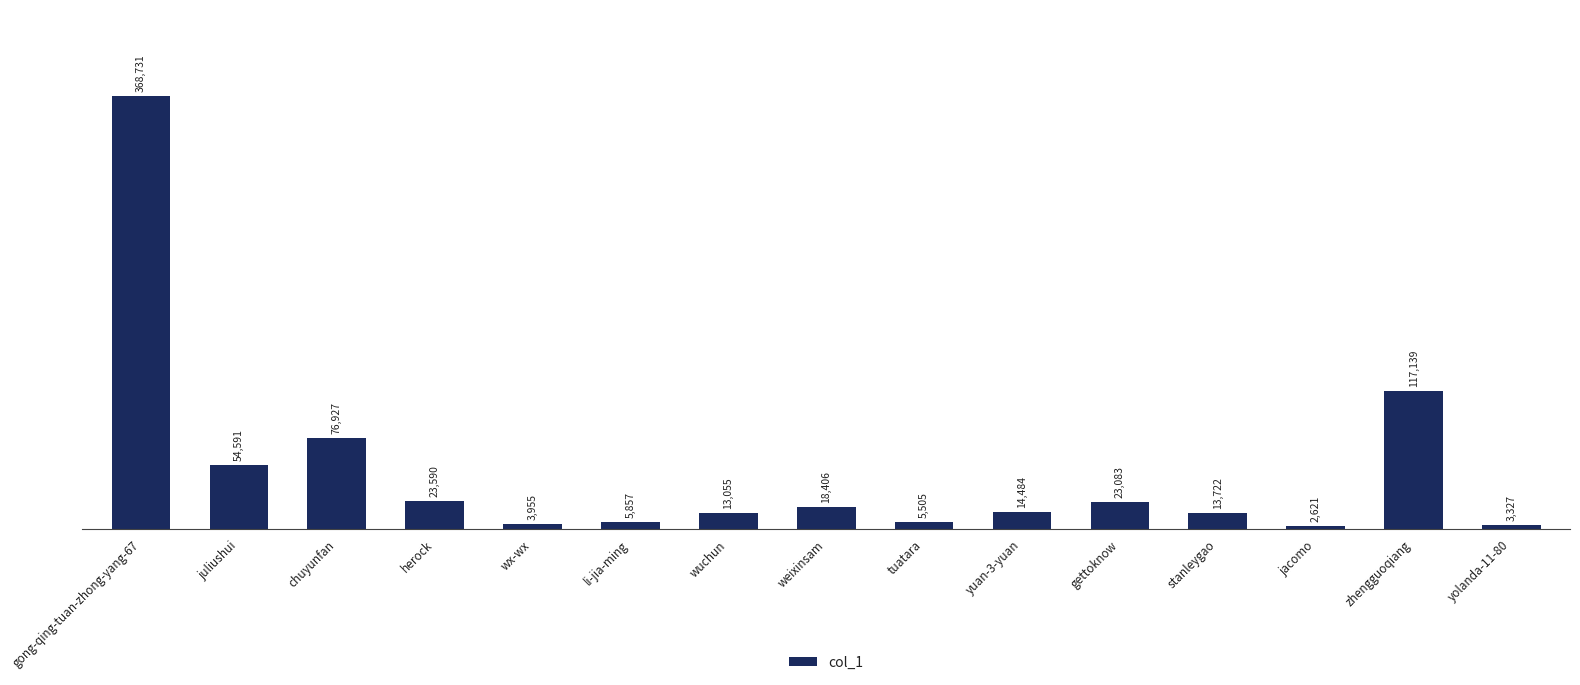

Reading left to right, what are all the values shown in this chart?

gong-qing-tuan-zhong-yang-67=368731	juliushui=54591	chuyunfan=76927	herock=23590	wx-wx=3955	li-jia-ming=5857	wuchun=13055	weixinsam=18406	tuatara=5505	yuan-3-yuan=14484	gettoknow=23083	stanleygao=13722	jacomo=2621	zhengguoqiang=117139	yolanda-11-80=3327